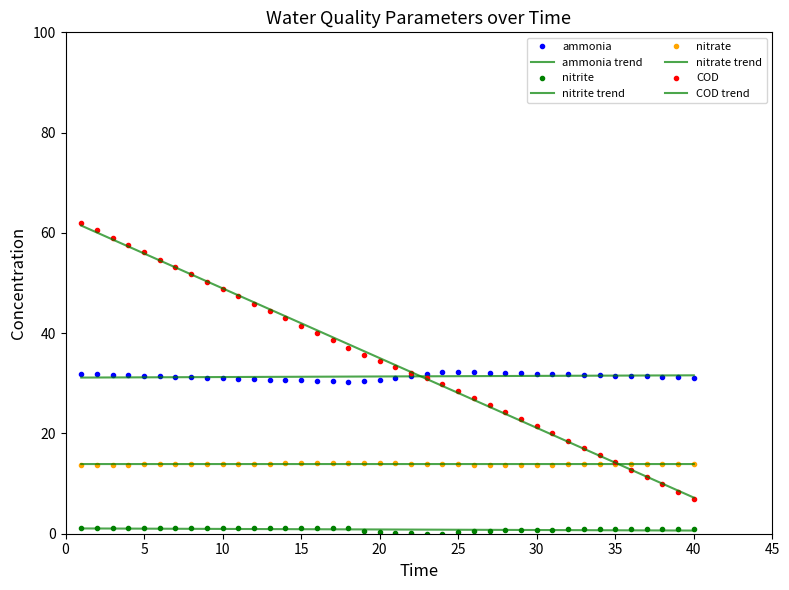

Which category has the highest value in the ammonia series?

25